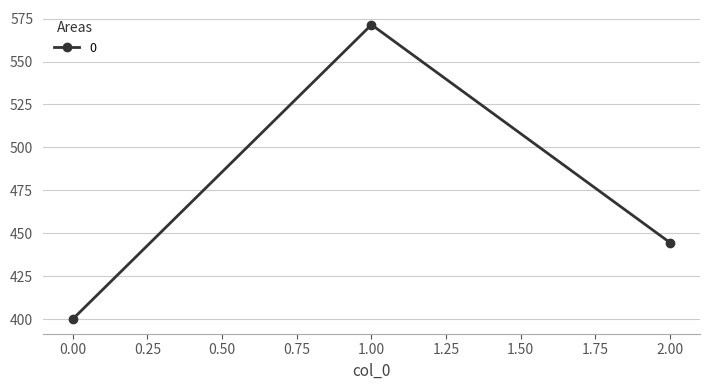

What is the ratio of the value at 1.00 to the value at 2.00?

1.3